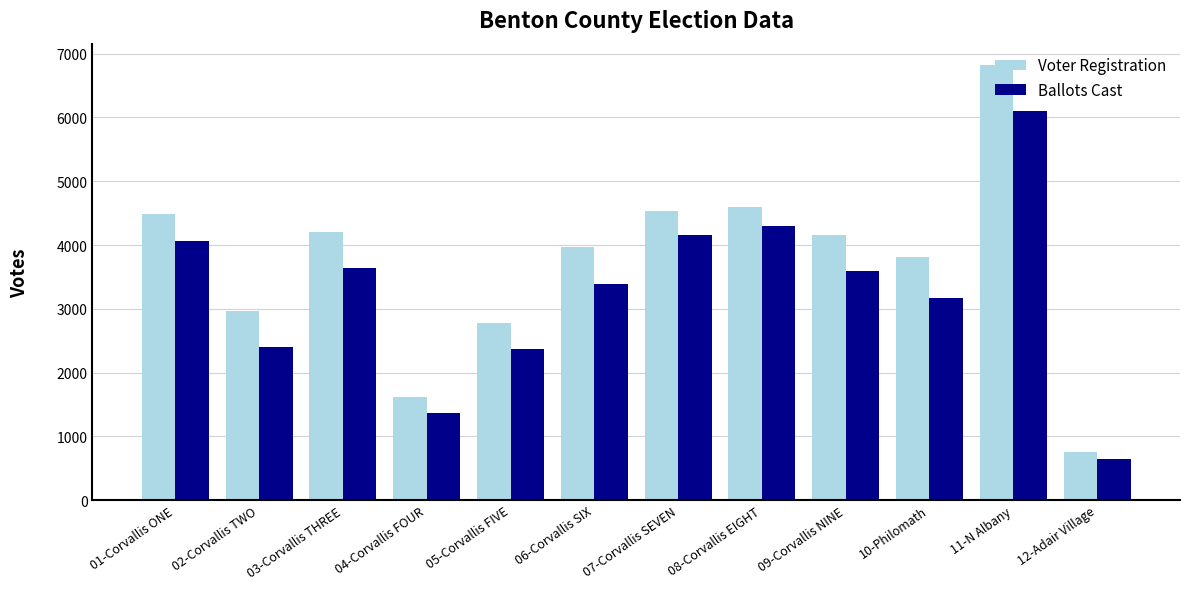

Is it true that Ballots Cast equals 3643 at 03-Corvallis THREE?

True